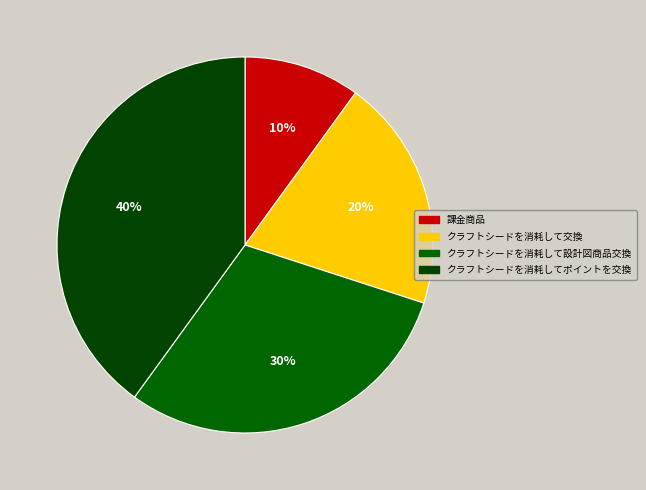

Is there a majority slice in this chart?

No